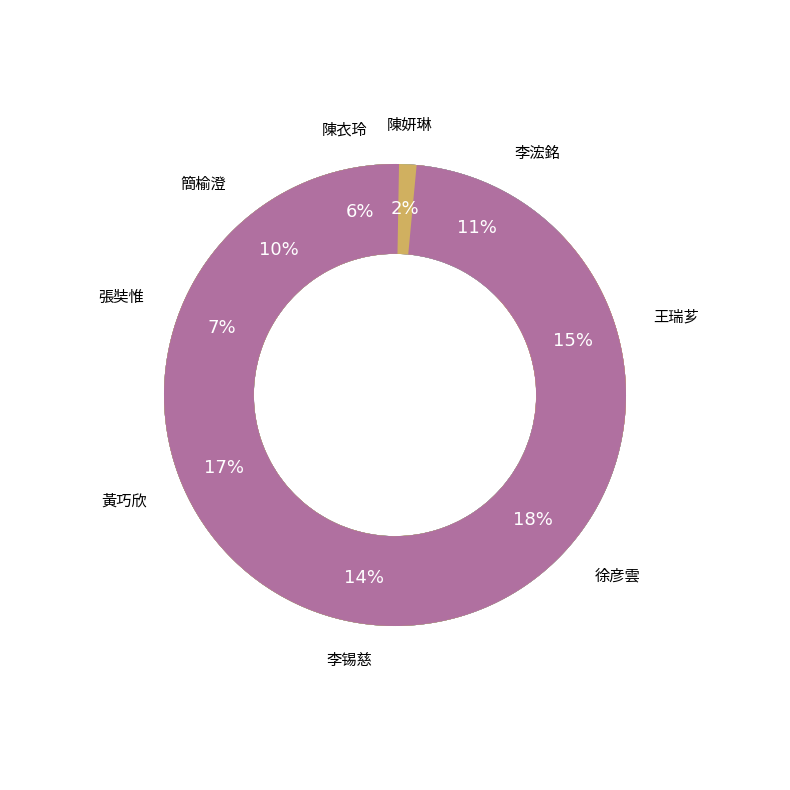

How many slices are in this pie chart?

9